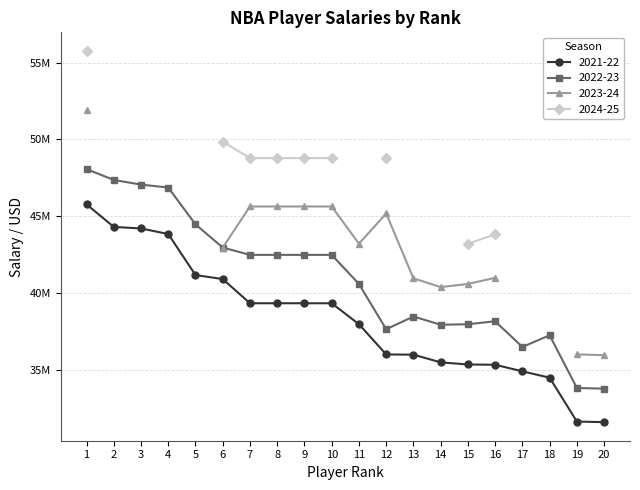

What is the sum of the 2021-22 values at 7 and 9?

78689870